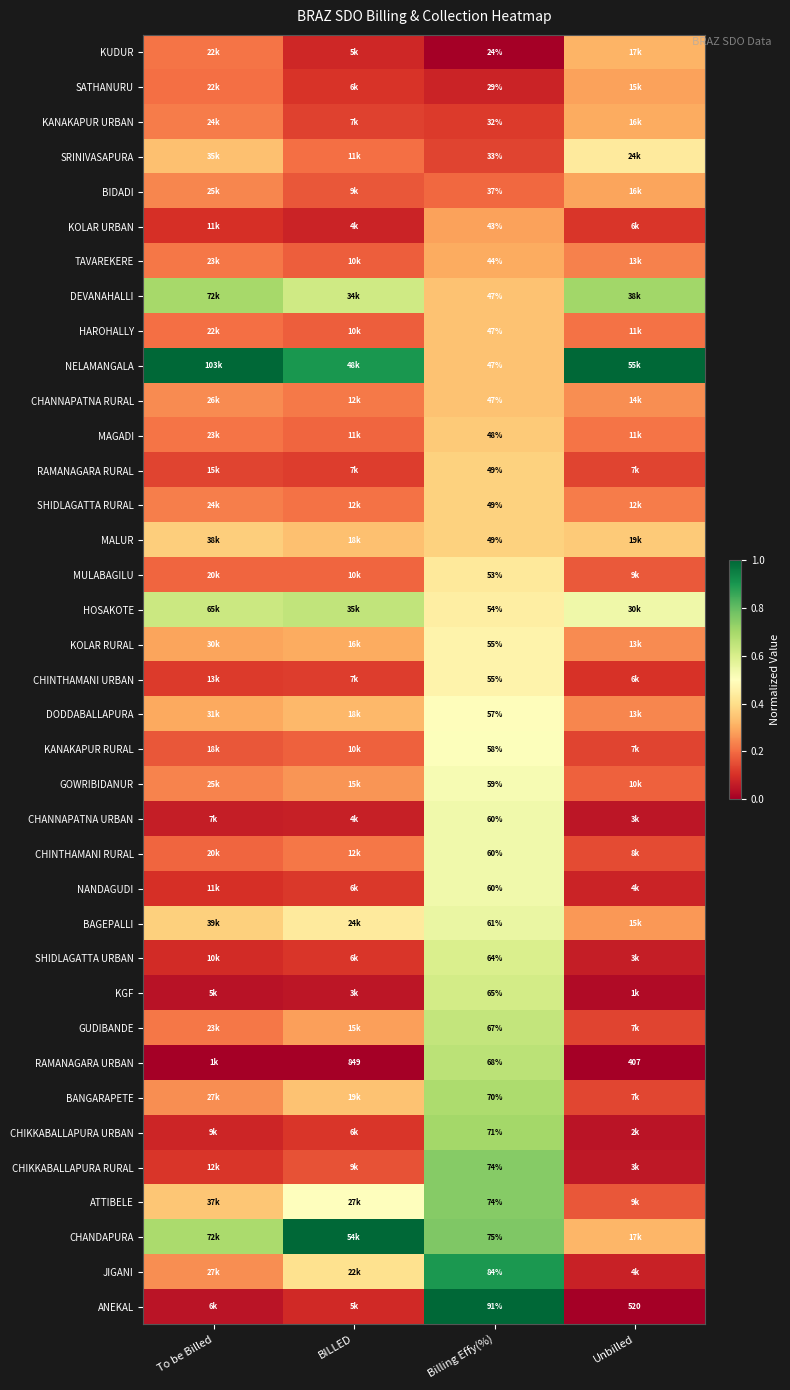

At how many categories does at least one series exceed 0?

4